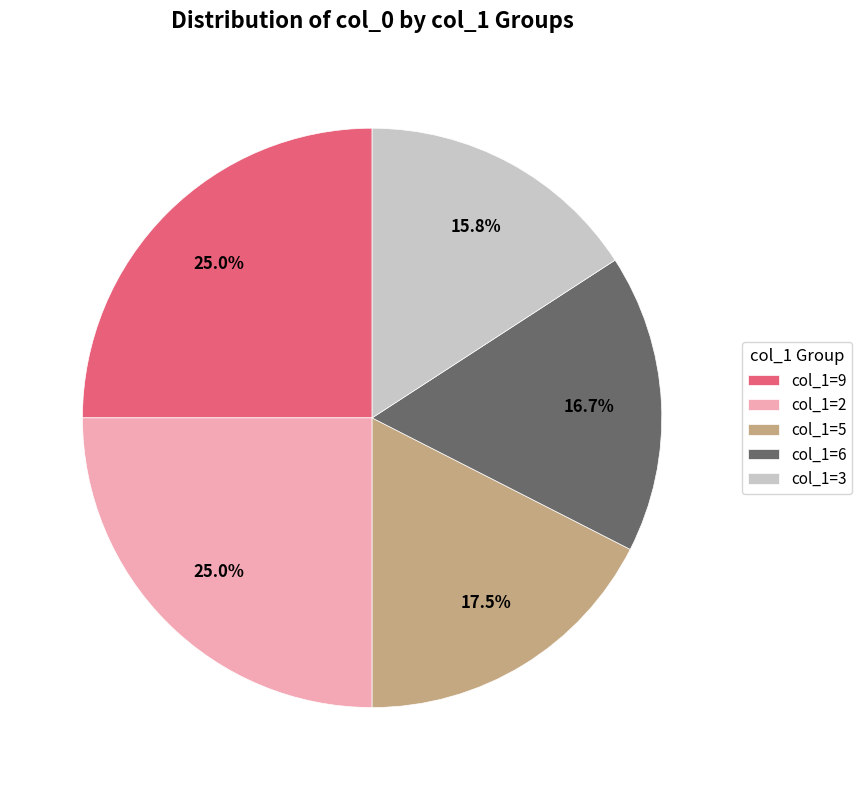

Does col_1=2 represent more than half of the total?

No